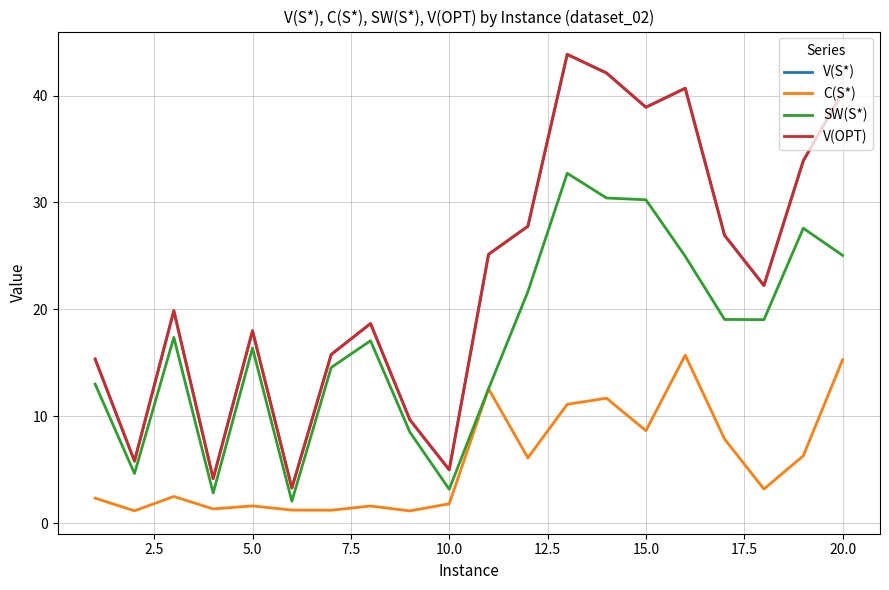

Is this an area chart (filled region under the line)?

No